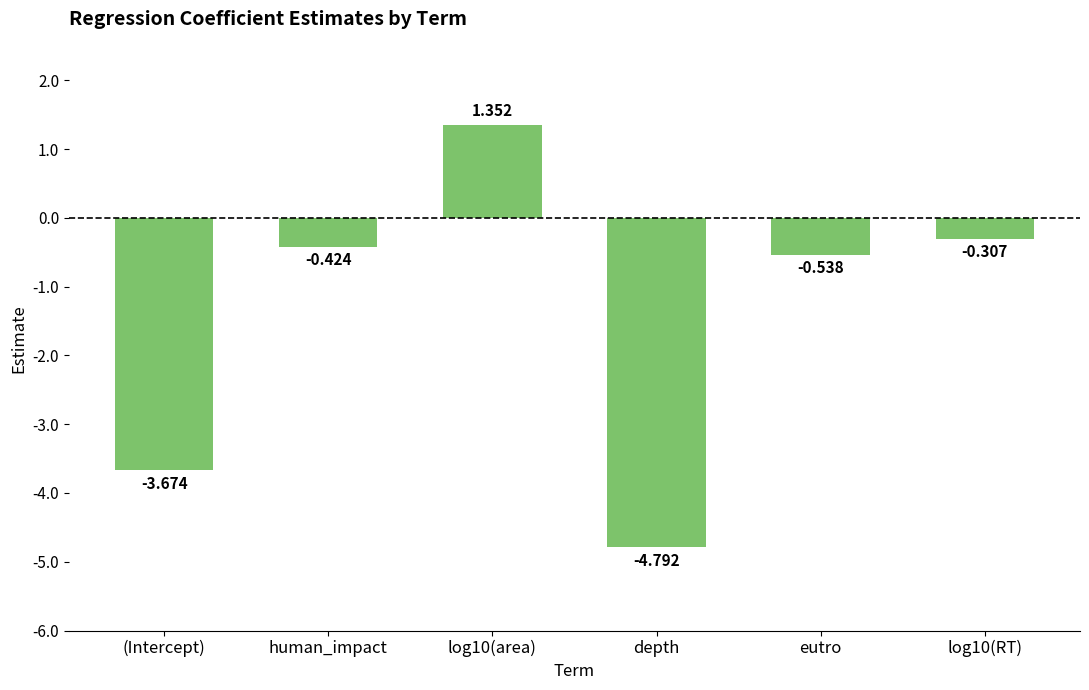

At which category does the chart reach its peak across all series?

log10(area)